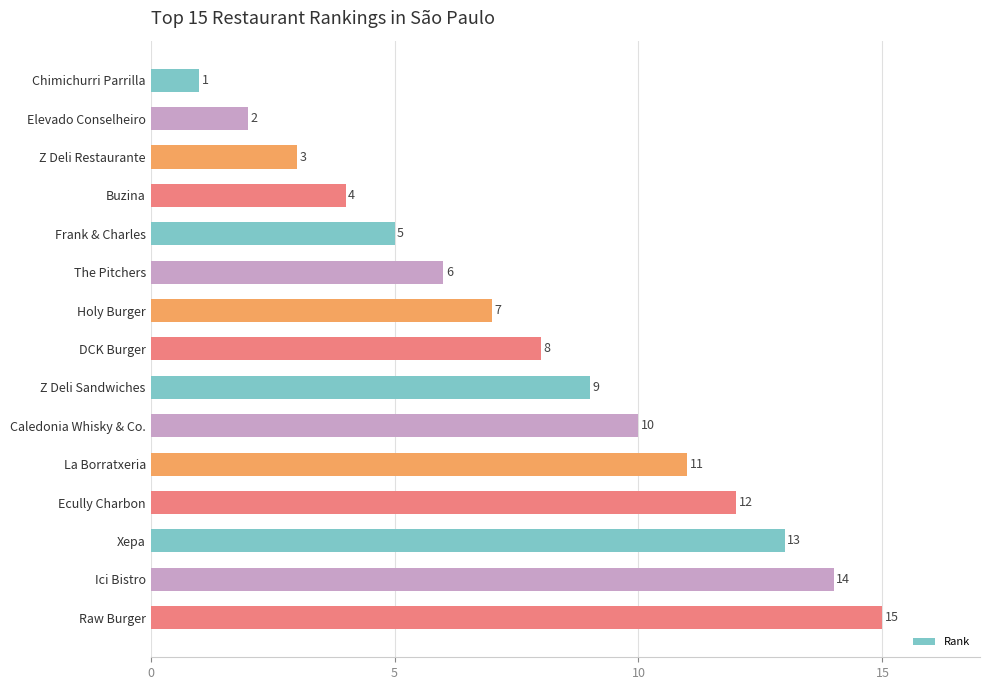

Between Buzina and Chimichurri Parrilla, which is larger?

Buzina